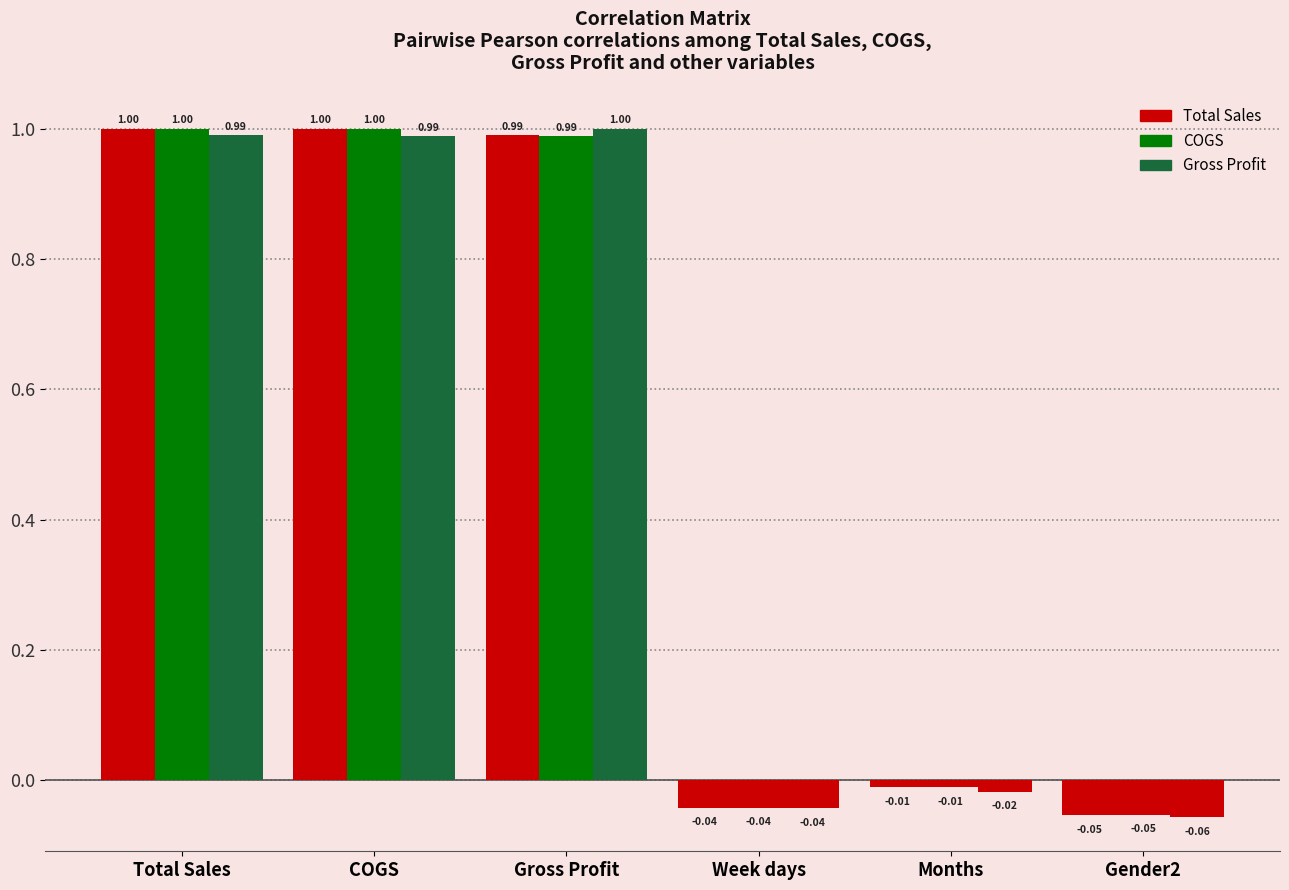

At which label does Gross Profit reach its minimum?

Gender2